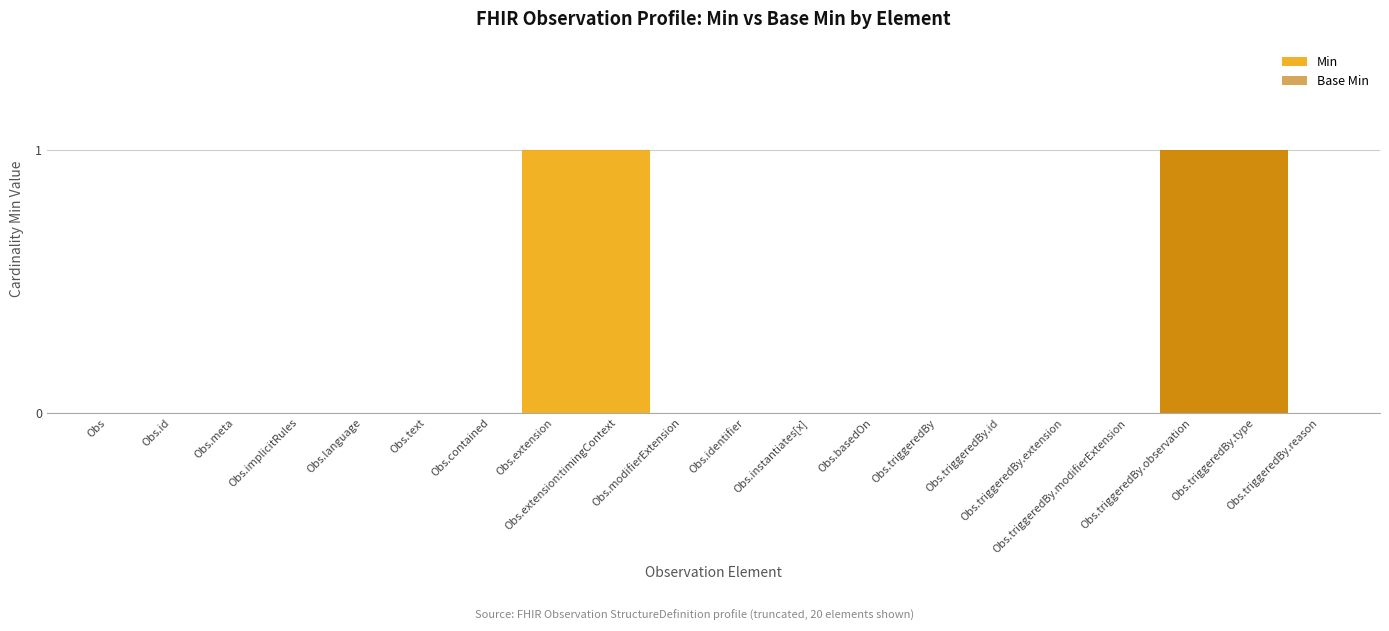

What is the total value across all series at Observation.extension?

1